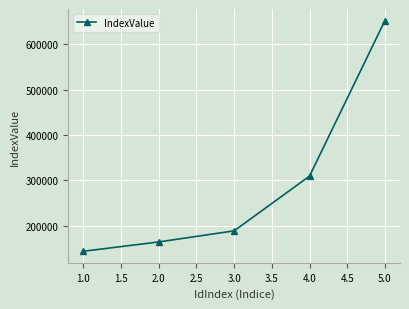

What is the label of the 1st point from the left?

1.0